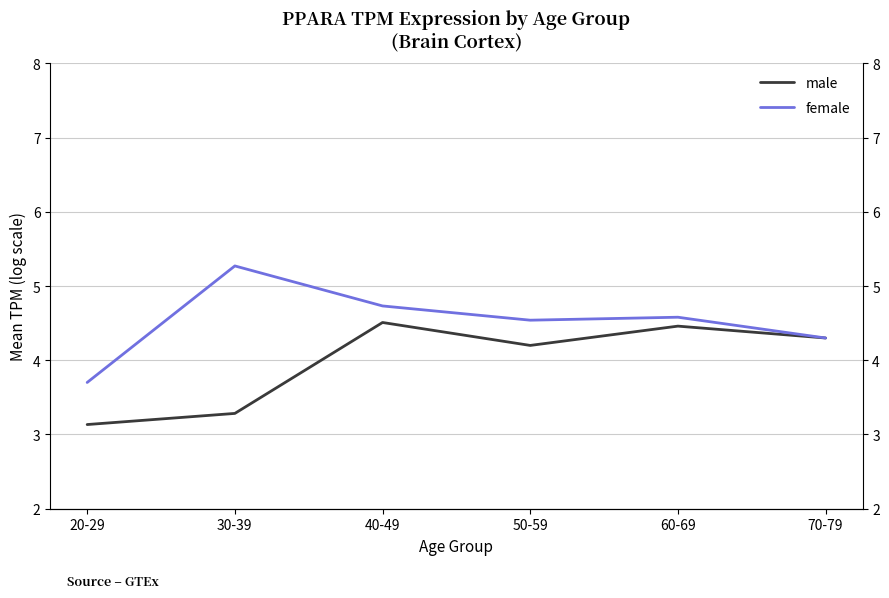

Reading left to right, list all the values displayed in this chart.

male: 3.1	3.3	4.5	4.2	4.5	4.3
female: 3.7	5.3	4.7	4.5	4.6	4.3